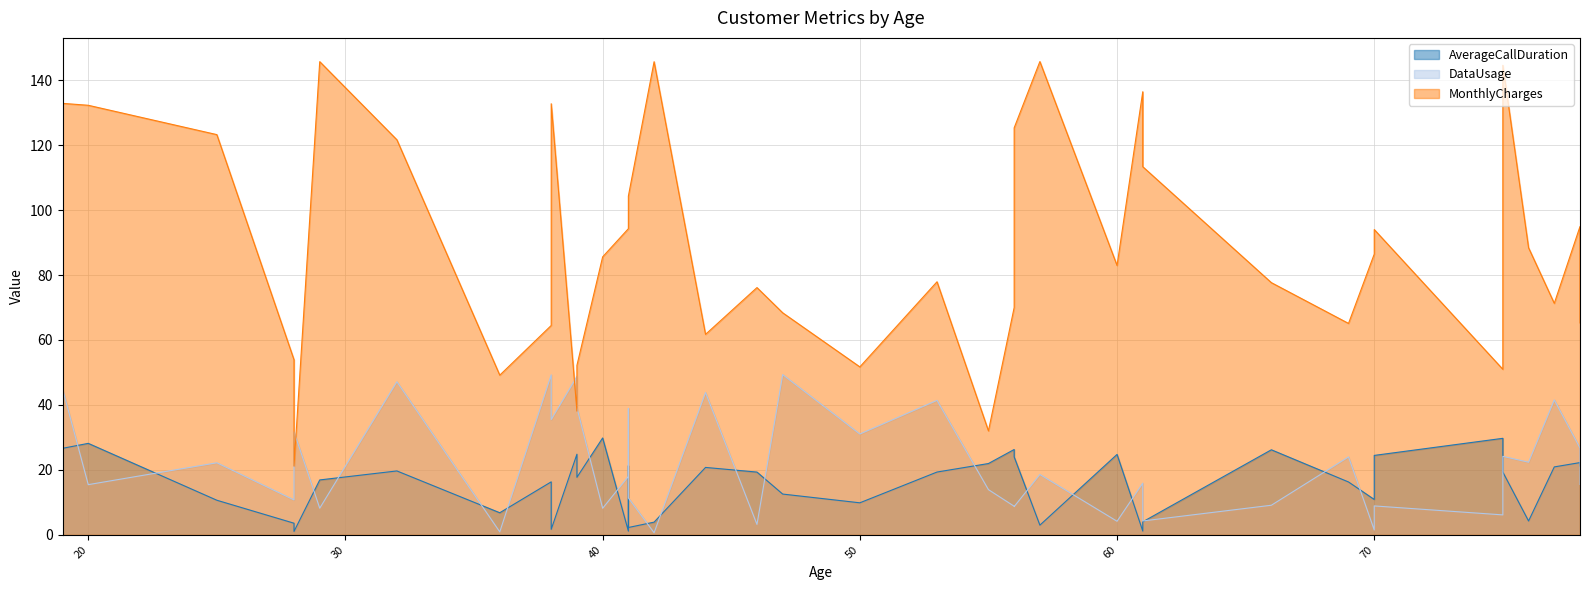

What is the difference between the DataUsage values at 47 and 61?

45.1